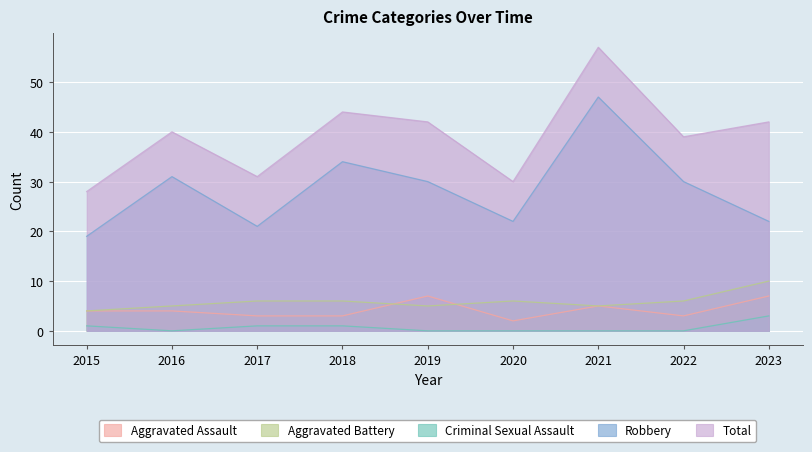

What are all the series names shown in the legend?

Aggravated Assault, Aggravated Battery, Criminal Sexual Assault, Robbery, Total